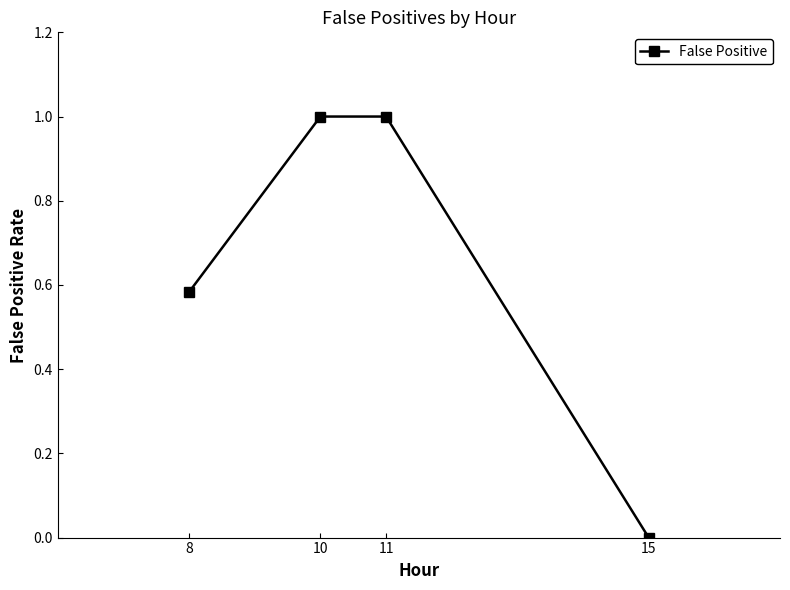

What is the maximum value shown in the chart?

1.0